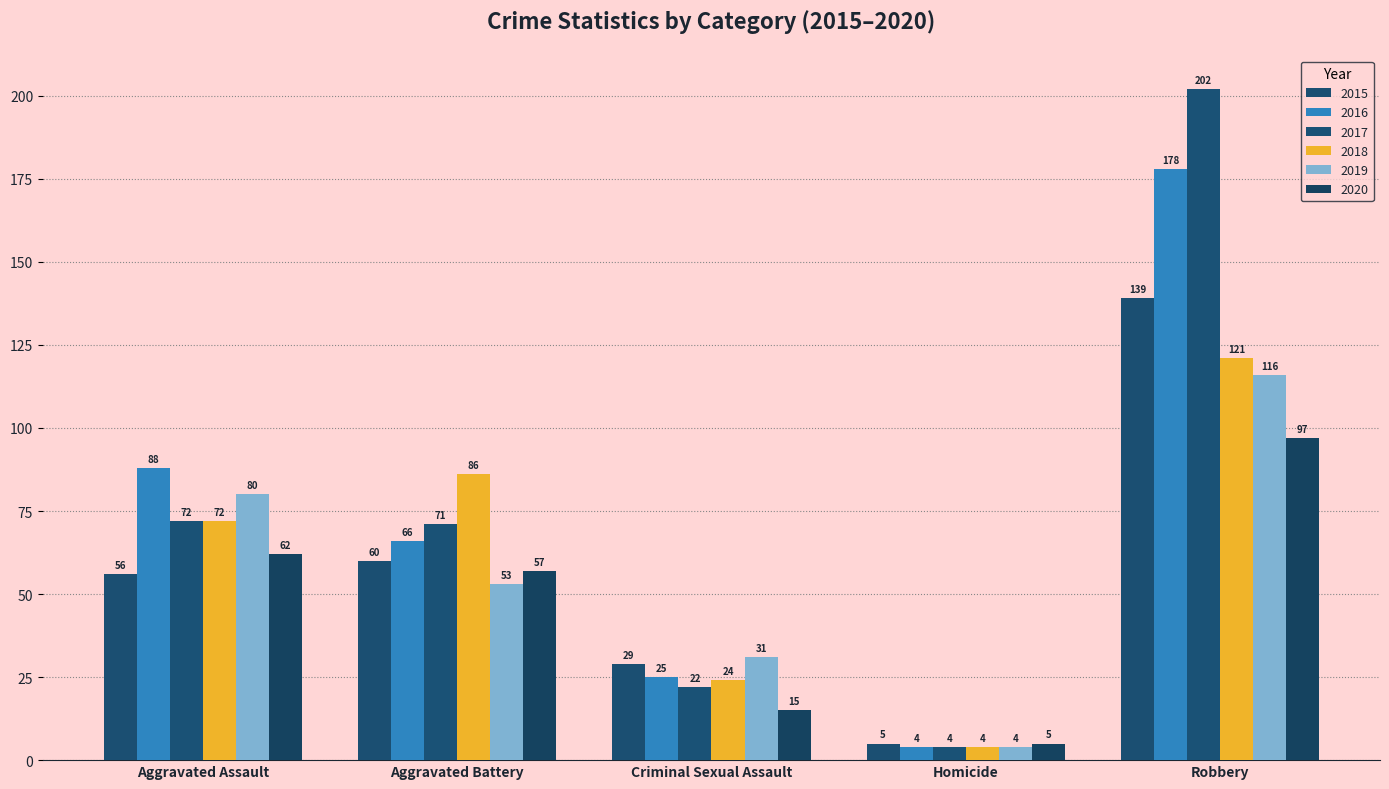

Reading left to right, extract all data points from this chart.

2015: 56	60	29	5	139
2016: 88	66	25	4	178
2017: 72	71	22	4	202
2018: 72	86	24	4	121
2019: 80	53	31	4	116
2020: 62	57	15	5	97